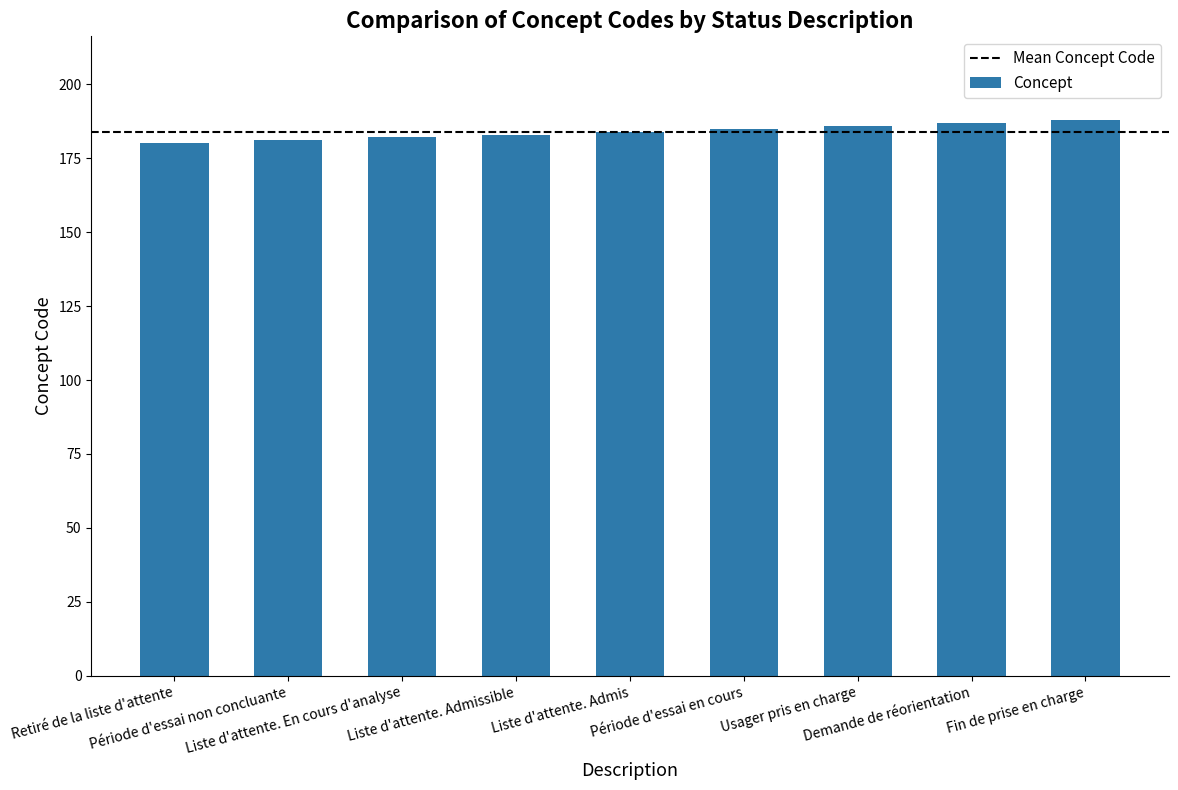

What is the sum of the values at Fin de prise en charge and Usager pris en charge?

374